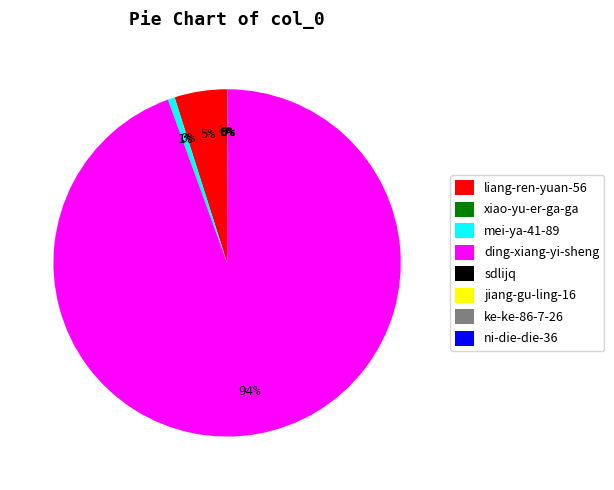

To the nearest percent, what portion does liang-ren-yuan-56 represent?

5%